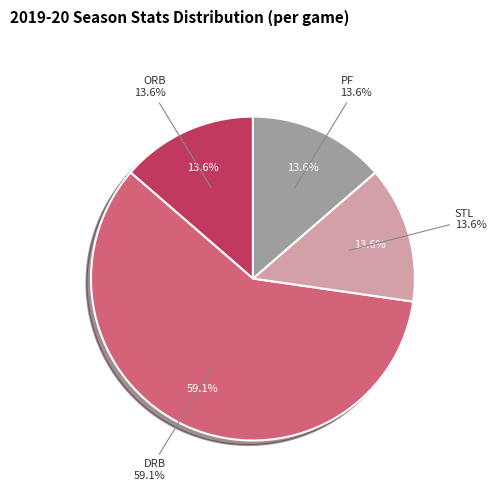

True or false: BLK accounts for 0% of the total.

True